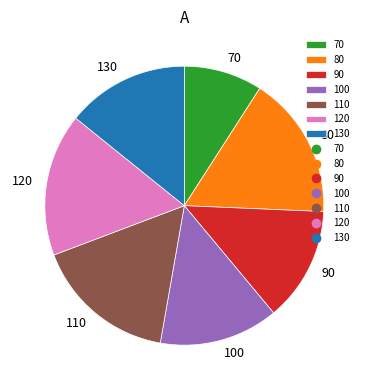

How many slices are in this pie chart?

7